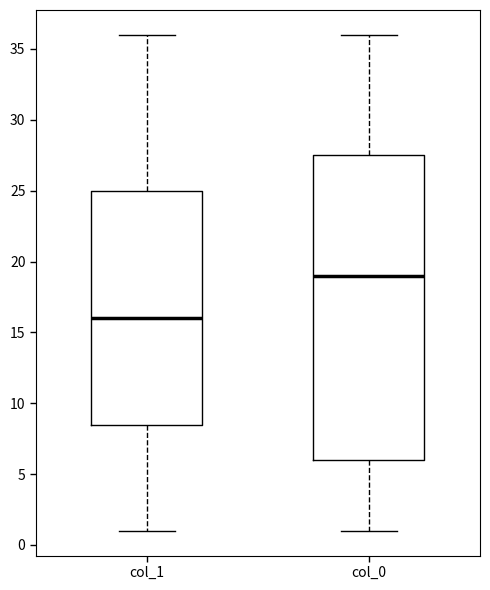

Which box's median line is the highest?

col_0